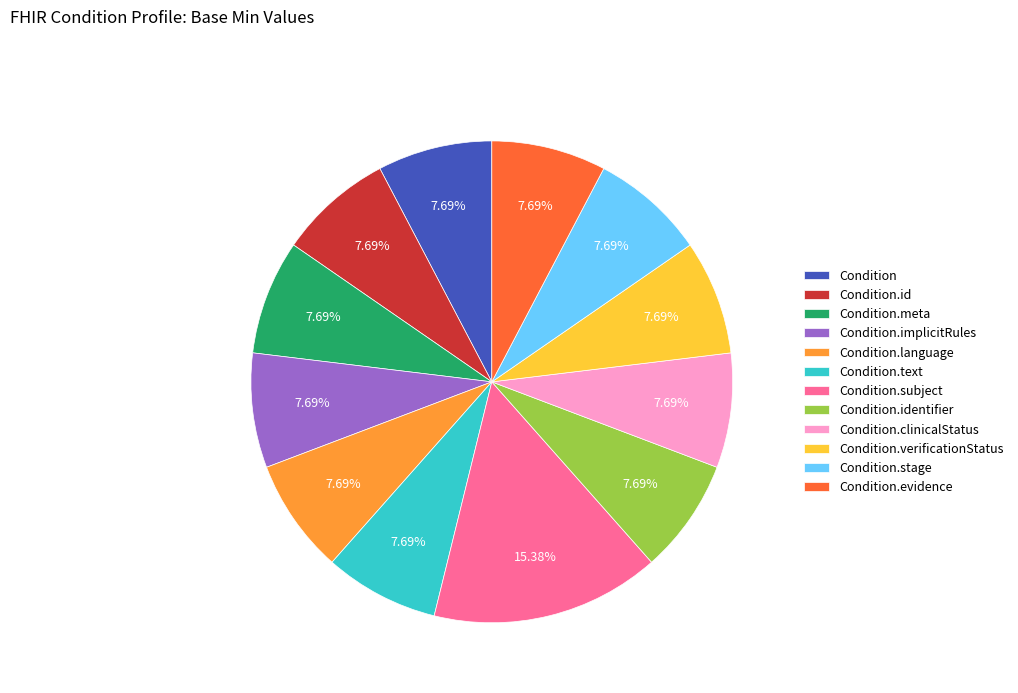

Do Condition.verificationStatus and Condition.evidence together represent more than half of the pie?

No